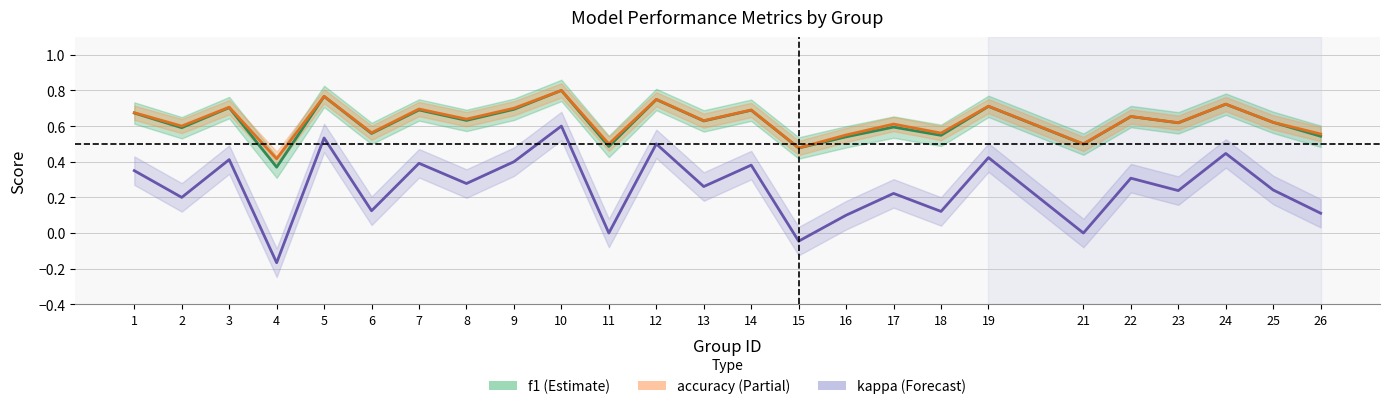

Where is kappa nearest to the value 0?

11